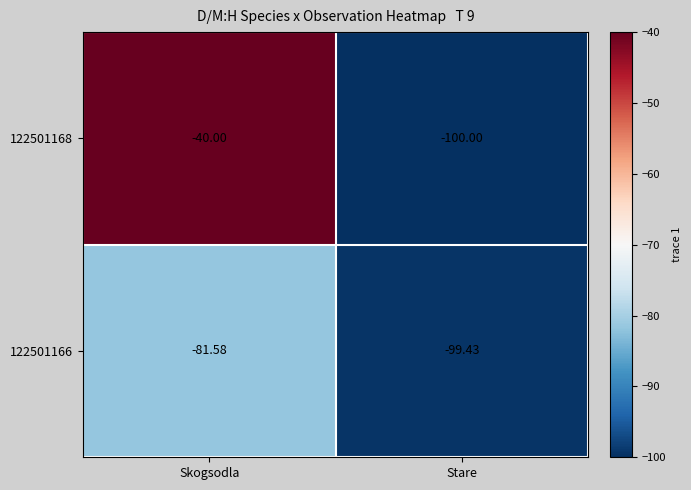

Which series has the largest total across all categories?

122501168